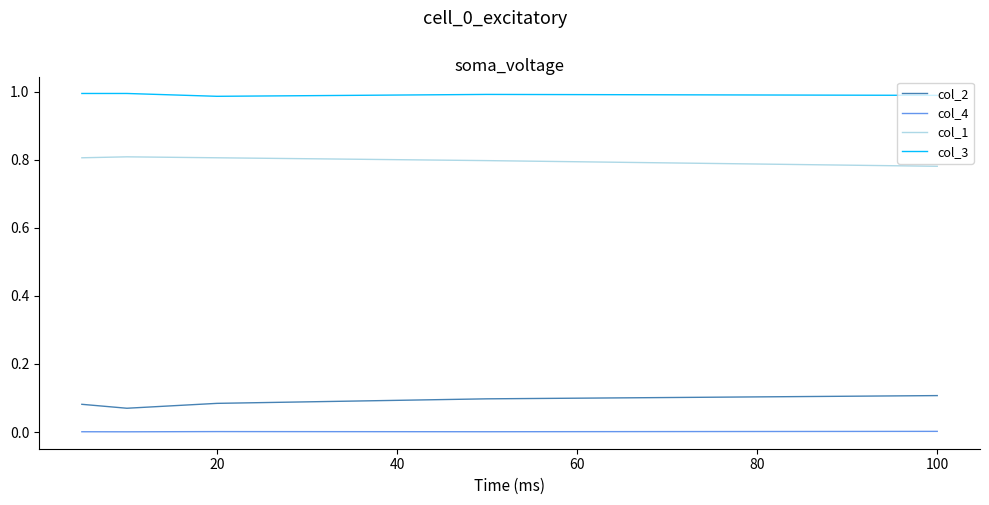

Which series has the largest total across all categories?

col_3